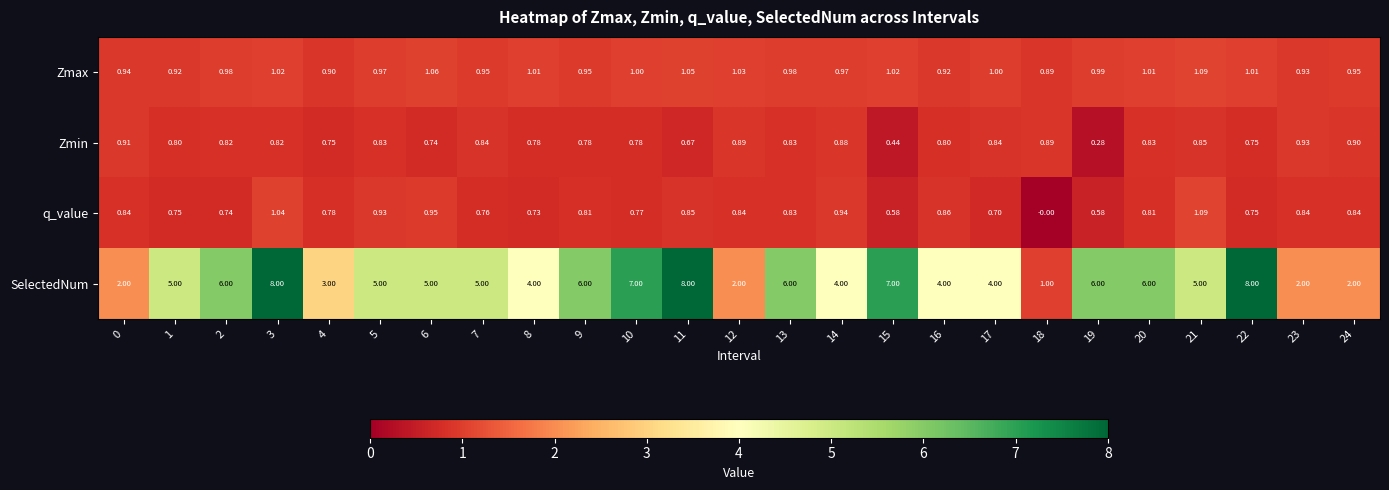

Is the value of Zmax at 2 greater than the value of Zmin at 3?

Yes